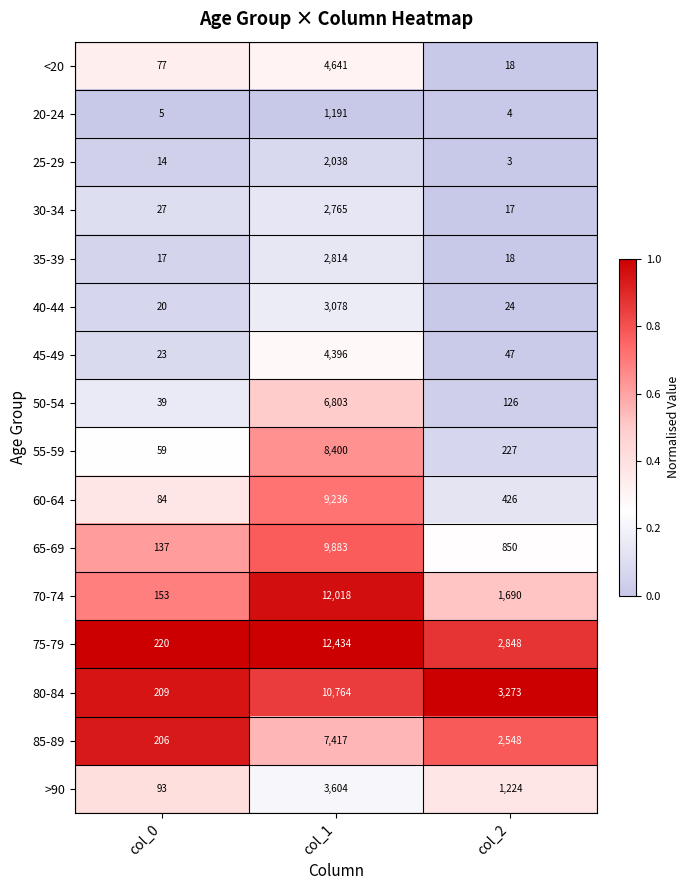

True or false: 20-24 has a value of 1880 at col_1.

False